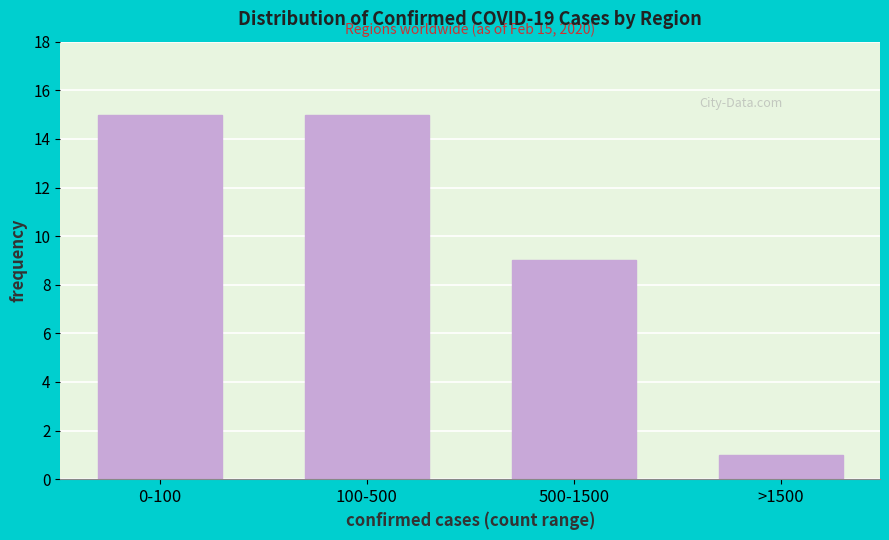

Reading left to right, what are all the values shown in this chart?

0-100=15	100-500=15	500-1500=9	>1500=1